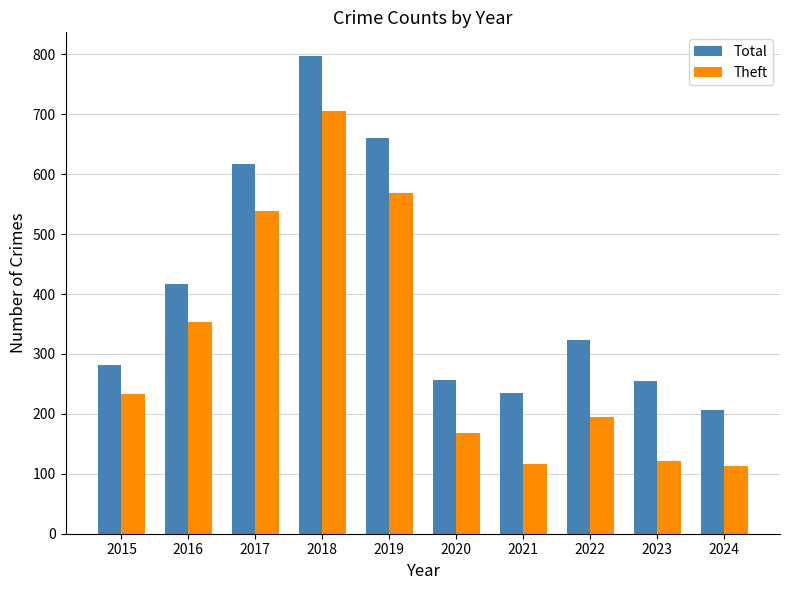

Which category has the highest value in the Total series?

2018